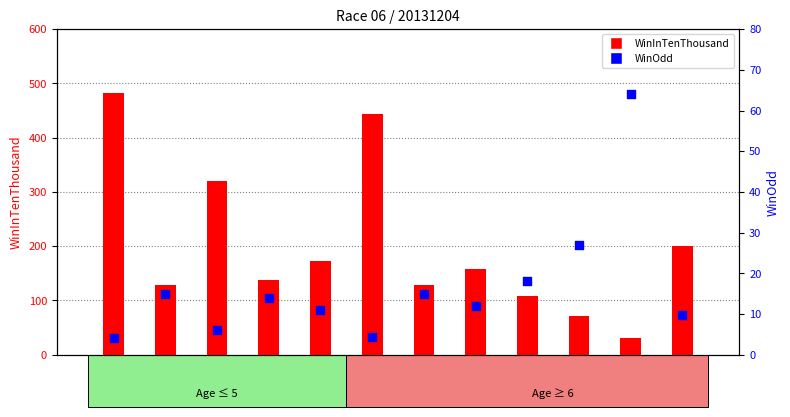

Is the value of WinOdd at 神奇飛龍 greater than the value of WinInTenThousand at 無敵猛將?

No